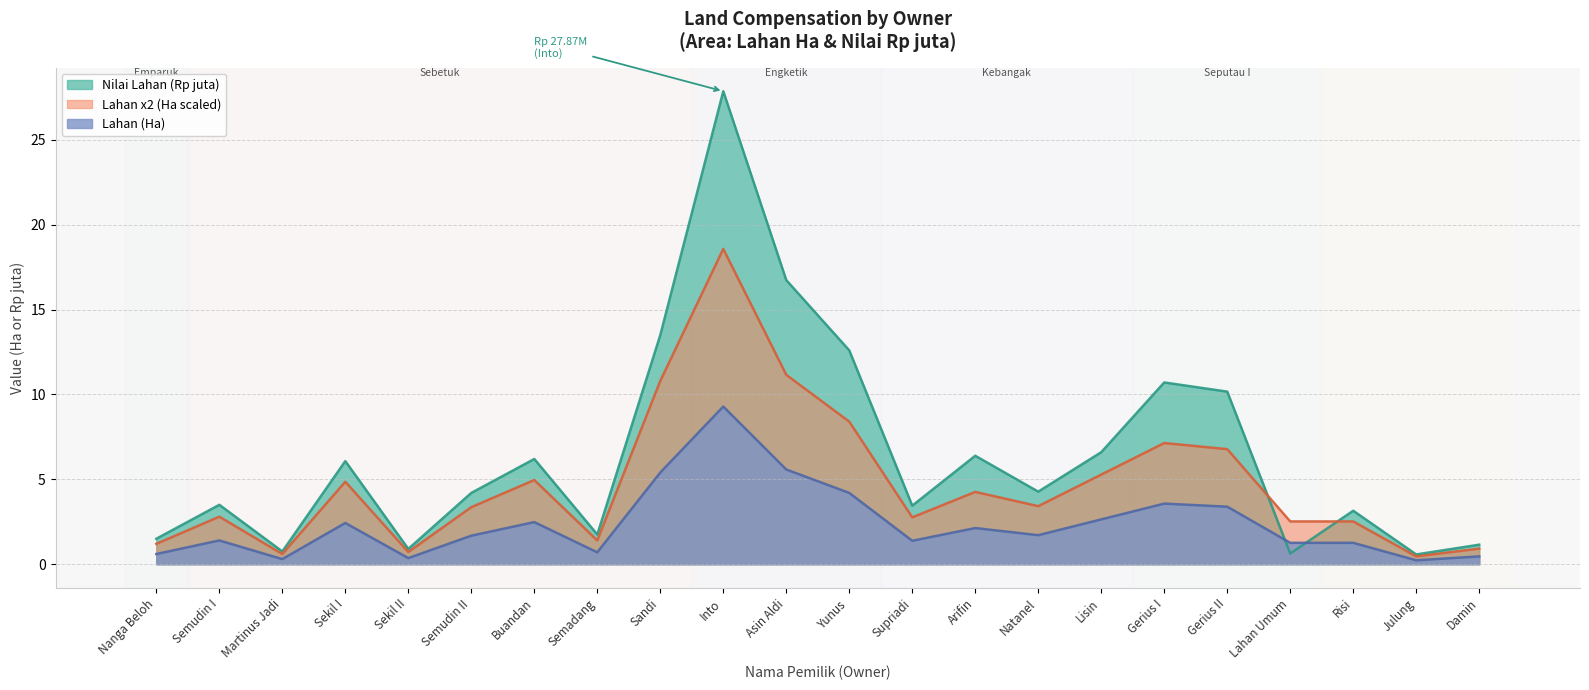

What is the label of the 14th point from the left?

Arifin